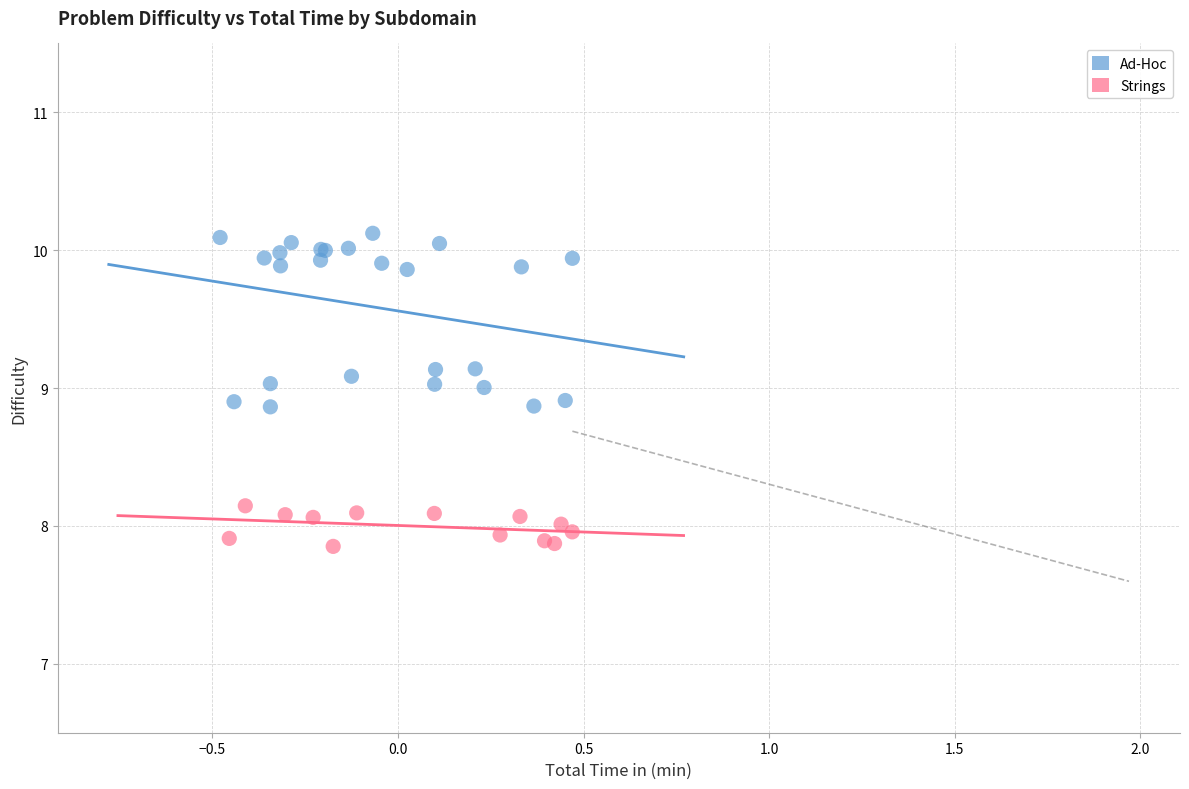

Which series has the widest spread of Y values?

Ad-Hoc